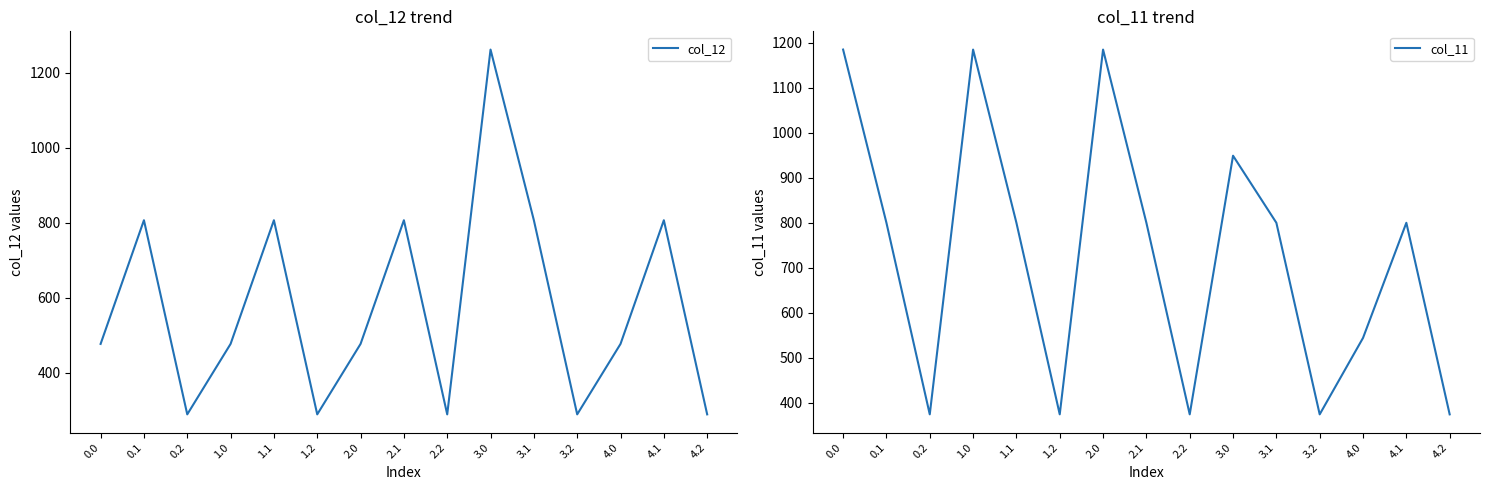

Is this an area chart (filled region under the line)?

No